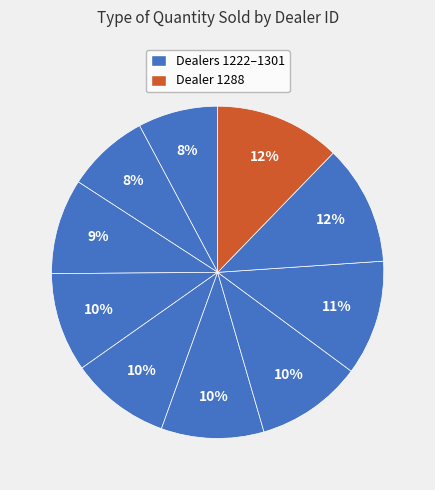

How many segments does this pie chart have?

10